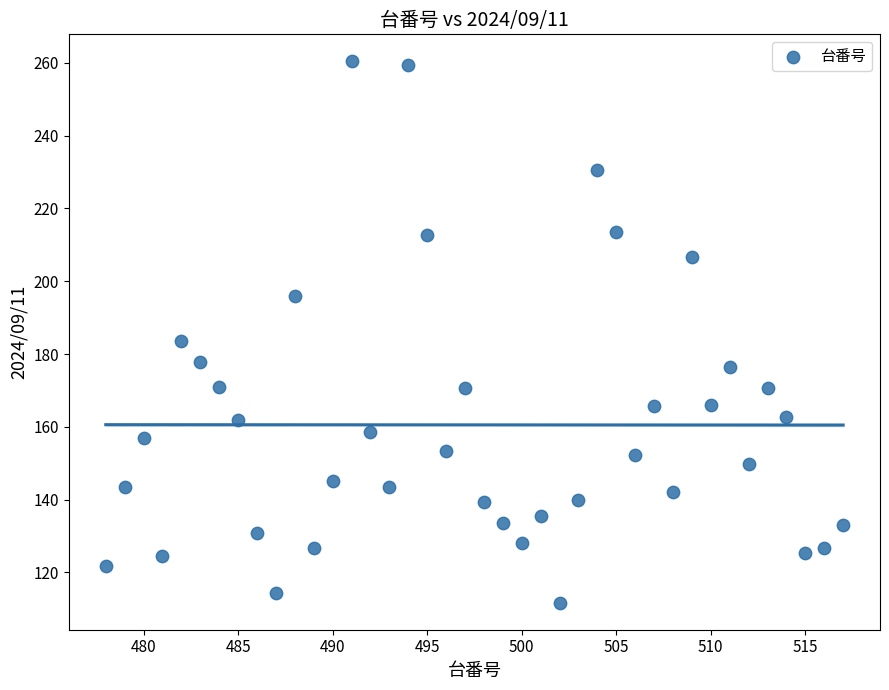

What is the range of X values (max minus min)?

39.0